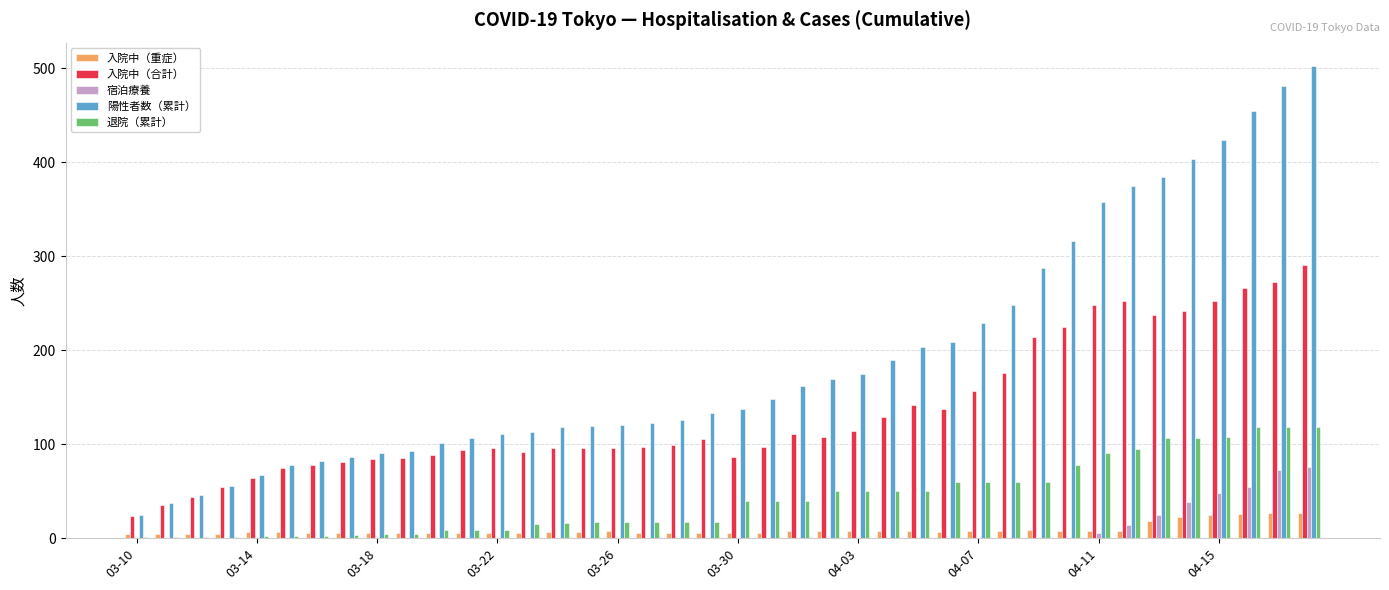

What is the sum of all 陽性者数（累計） values?

7685